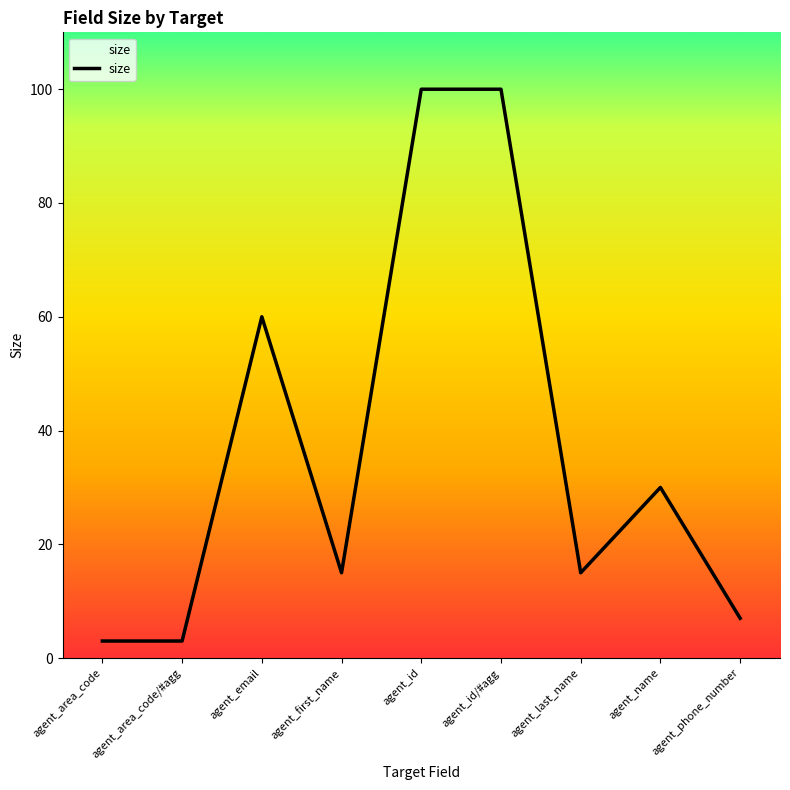

Reading left to right, extract all data points from this chart.

agent_area_code=3	agent_area_code/#agg=3	agent_email=60	agent_first_name=15	agent_id=100	agent_id/#agg=100	agent_last_name=15	agent_name=30	agent_phone_number=7